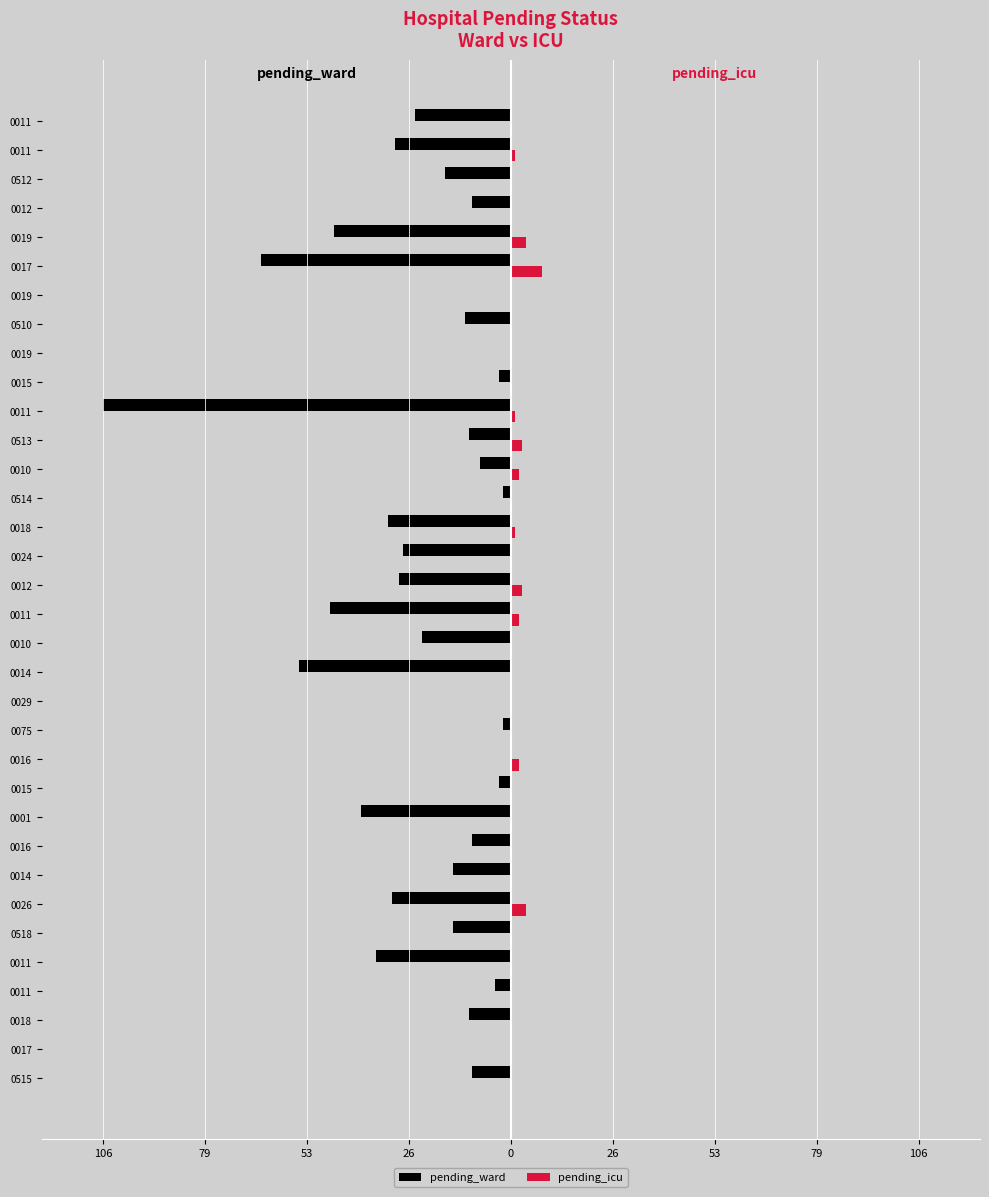

Reading left to right, list all the values displayed in this chart.

pending_ward: -10	0	-11	-4	-35	-15	-31	-15	-10	-39	-3	0	-2	0	-55	-23	-47	-29	-28	-32	-2	-8	-11	-106	-3	0	-12	0	-65	-46	-10	-17	-30	-25
pending_icu: 0	0	0	0	0	0	4	0	0	0	0	2	0	0	0	0	2	3	0	1	0	2	3	1	0	0	0	0	8	4	0	0	1	0